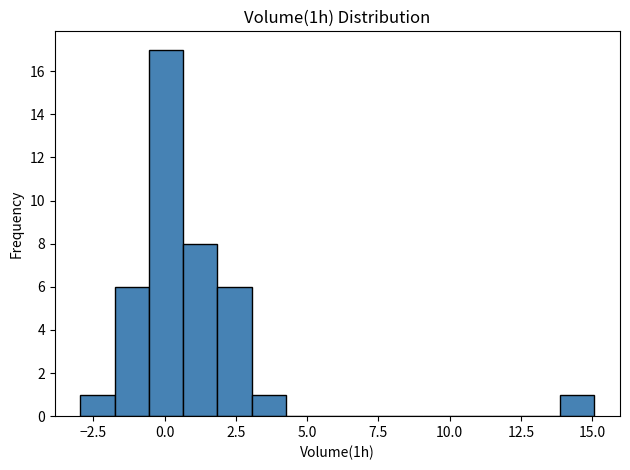

Read against the x-axis, roughly where is the centre of the tallest bar?

0.0